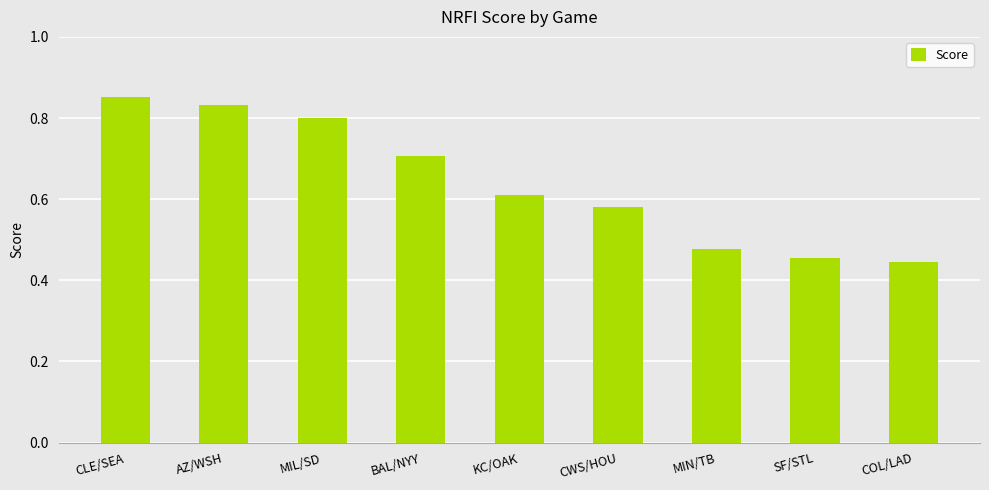

At which category does the chart reach its peak across all series?

CLE/SEA